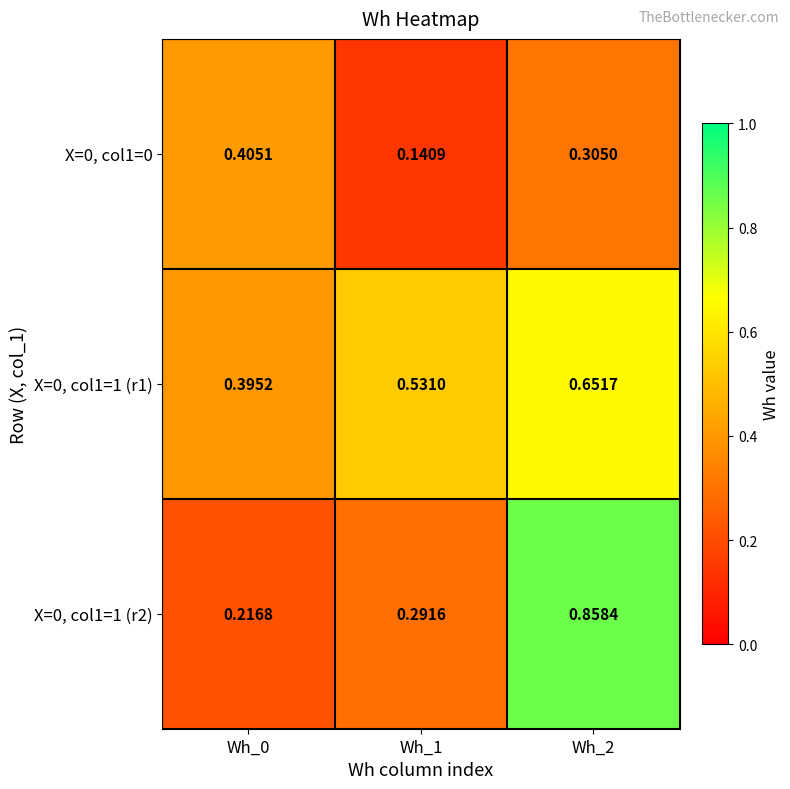

Rank the series at Wh_2 from lowest to highest value.

X=0, col1=0, X=0, col1=1 (r1), X=0, col1=1 (r2)